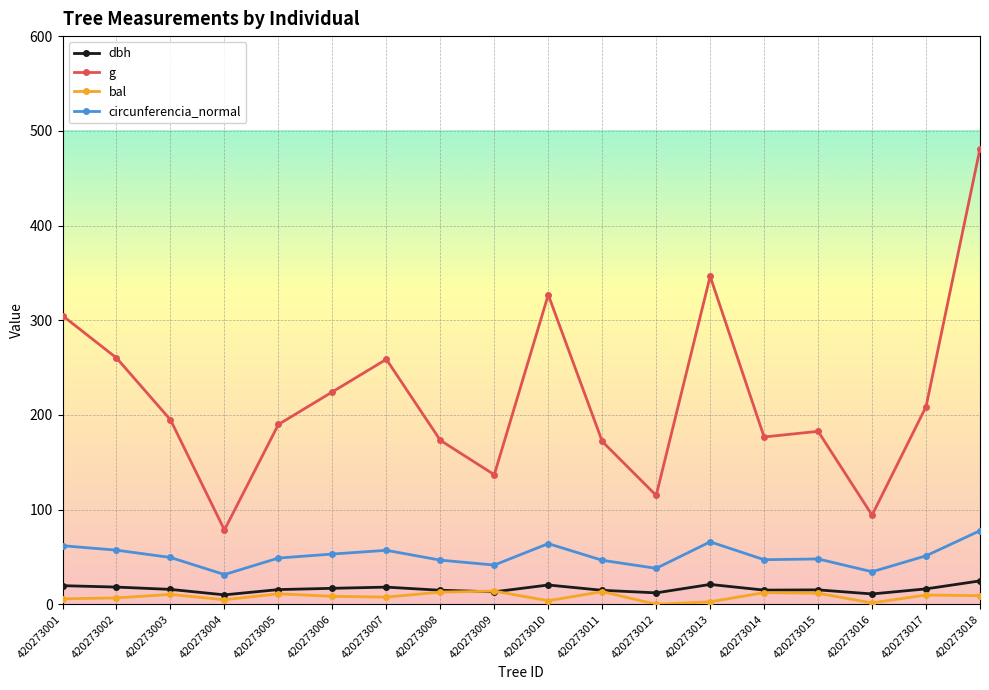

How many categories are shown in the chart?

18